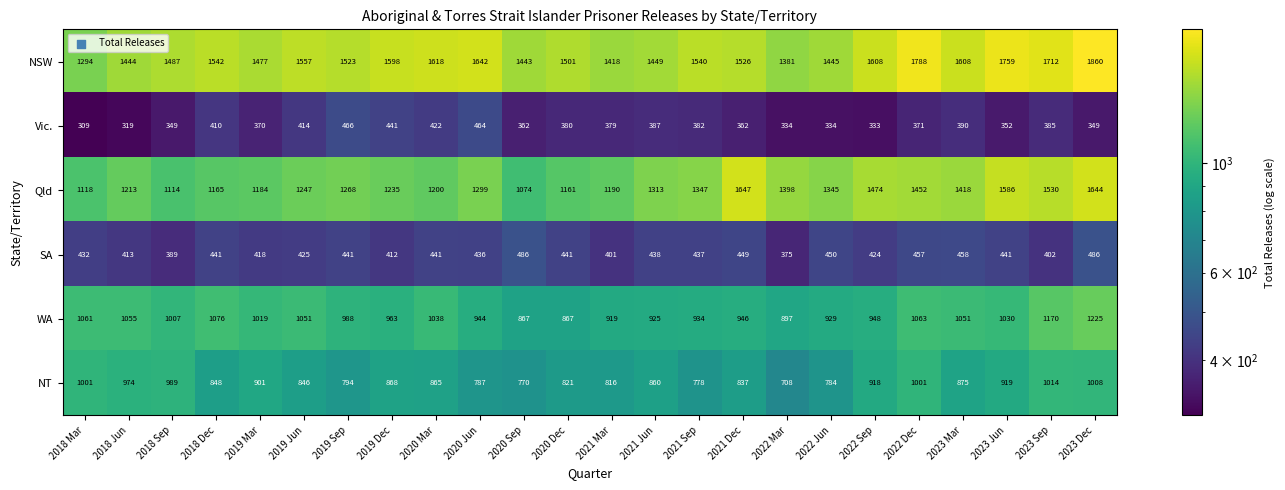

What is the total value across all series at 2020 Jun?

5572